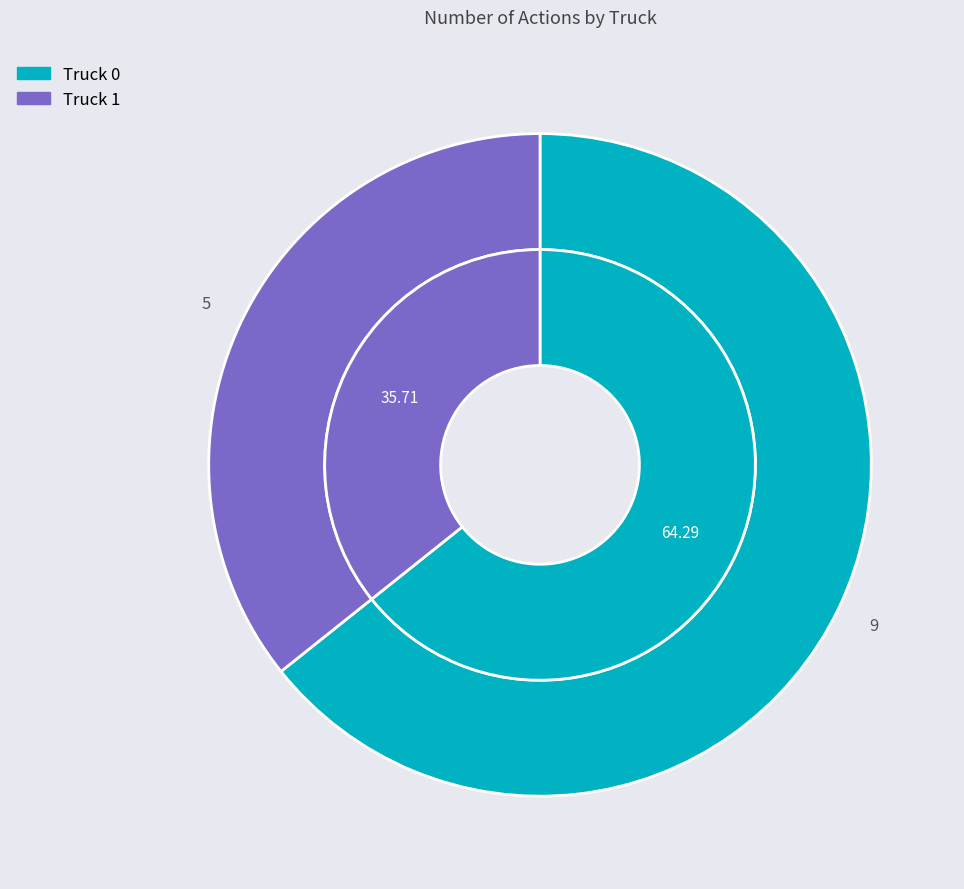

To the nearest percent, what portion does Truck 1 represent?

36%